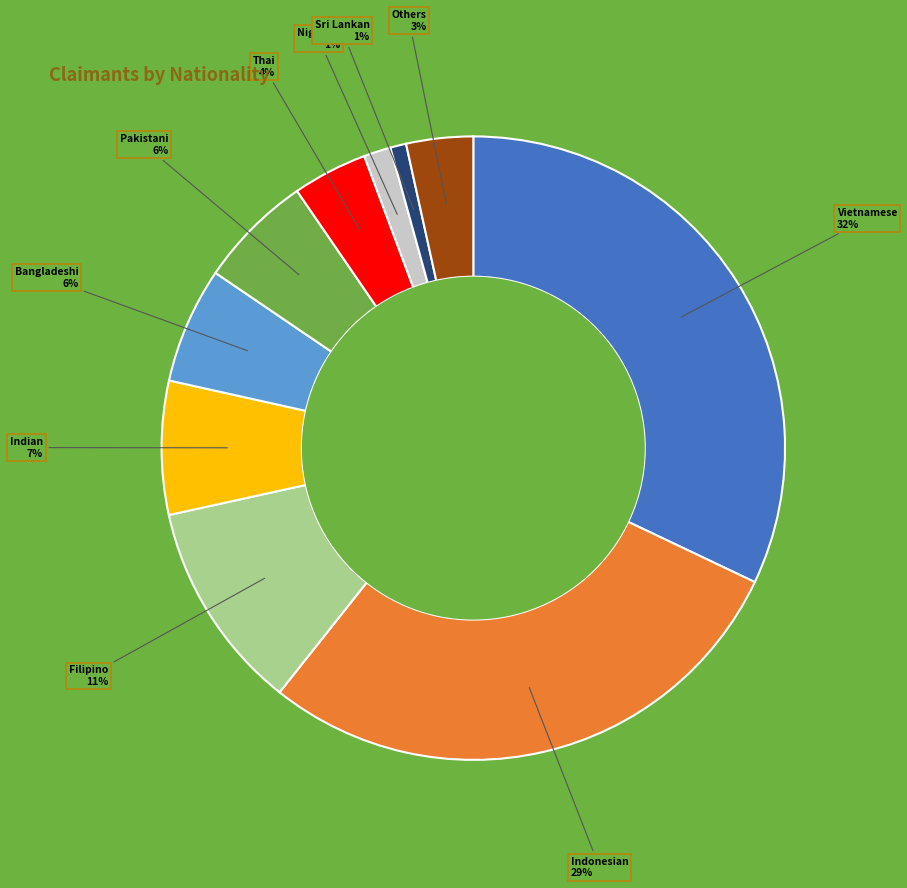

Does any single category account for the majority?

No